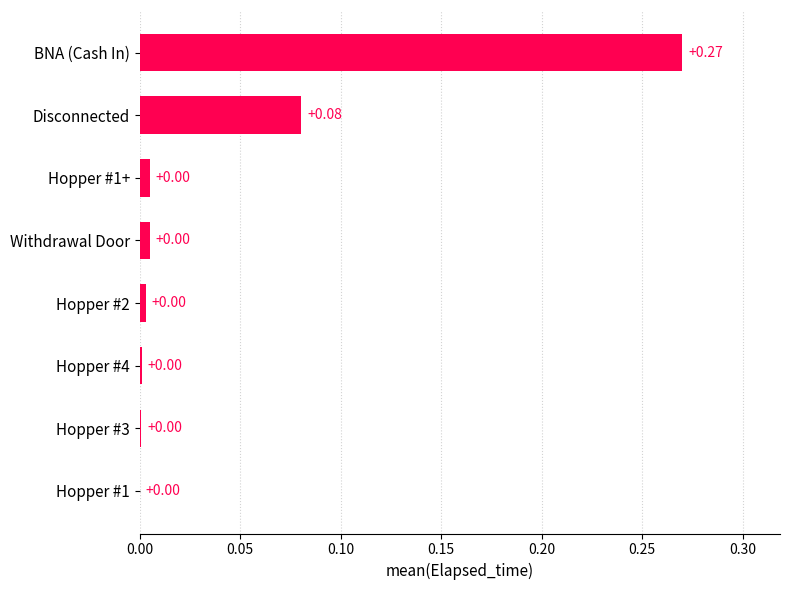

At which category does the chart reach its peak across all series?

BNA (Cash In)